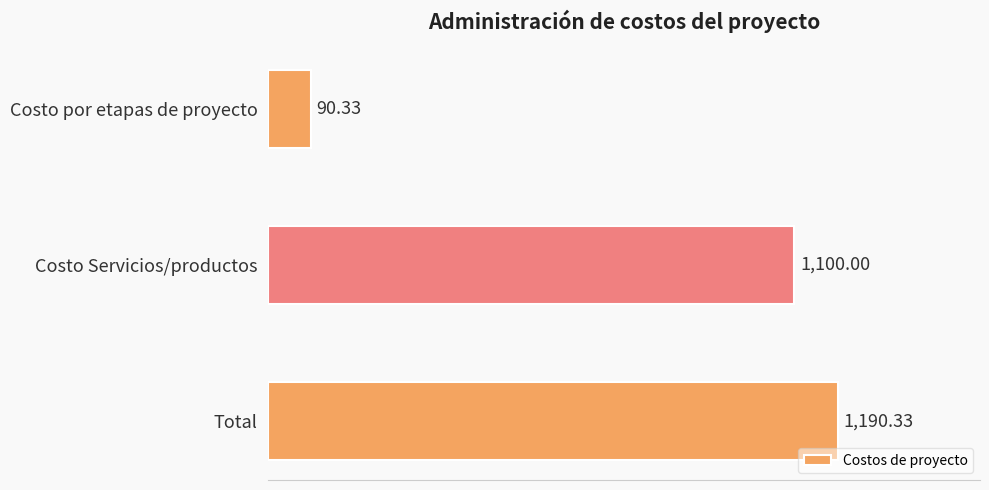

What is the difference between the values at Costo por etapas de proyecto and Costo Servicios/productos?

1009.7